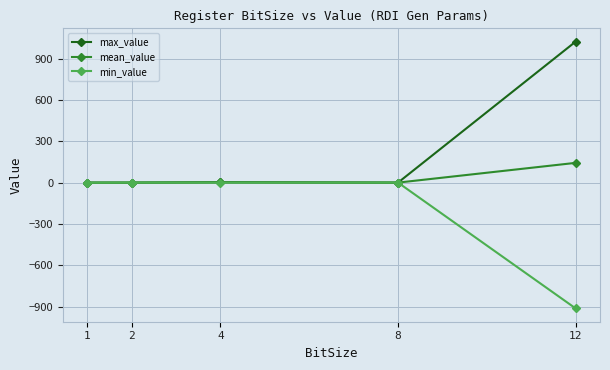

Is the value of min_value at 12 greater than the value of mean_value at 1?

No